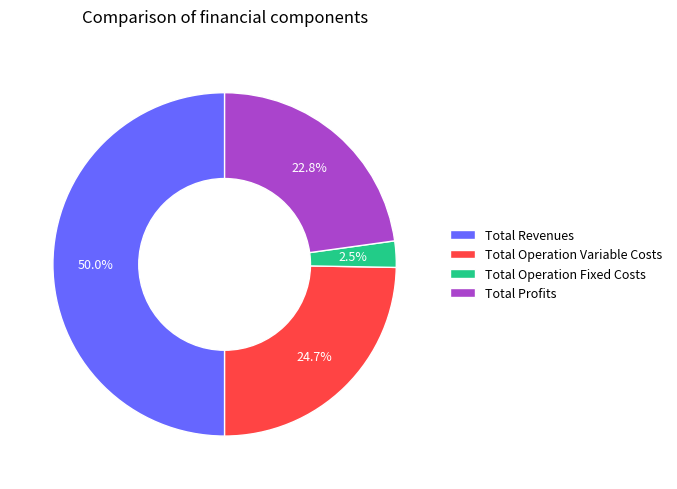

To the nearest percent, what portion does Total Revenues represent?

50%